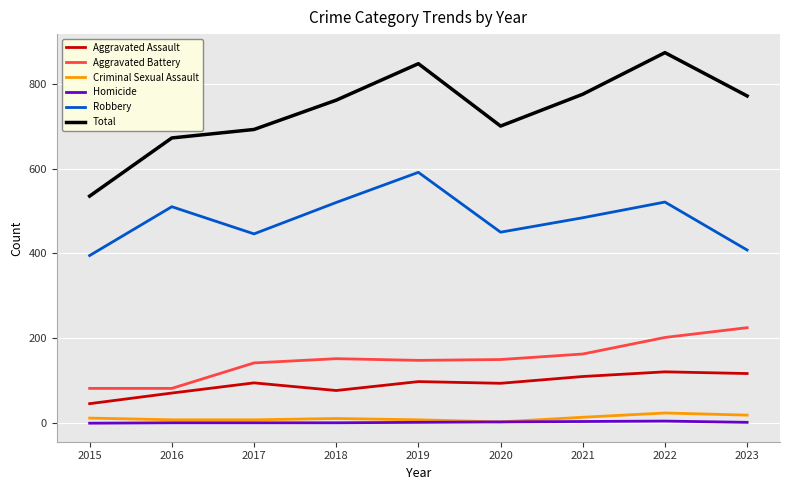

True or false: Aggravated Assault has a value of 98 at 2019.

True